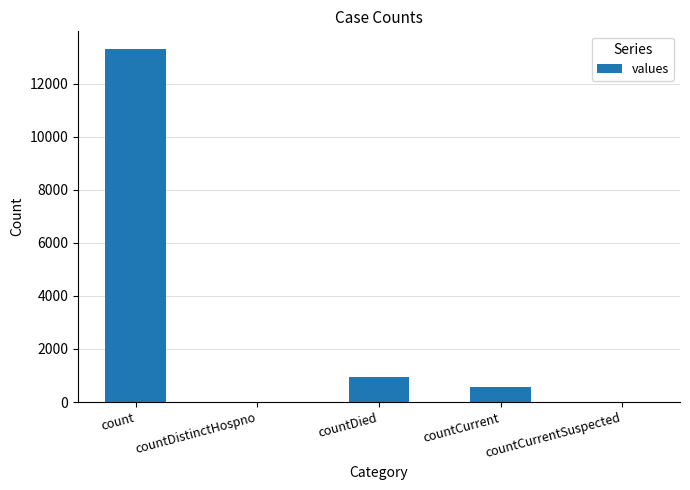

Which label corresponds to the largest value in the chart?

count